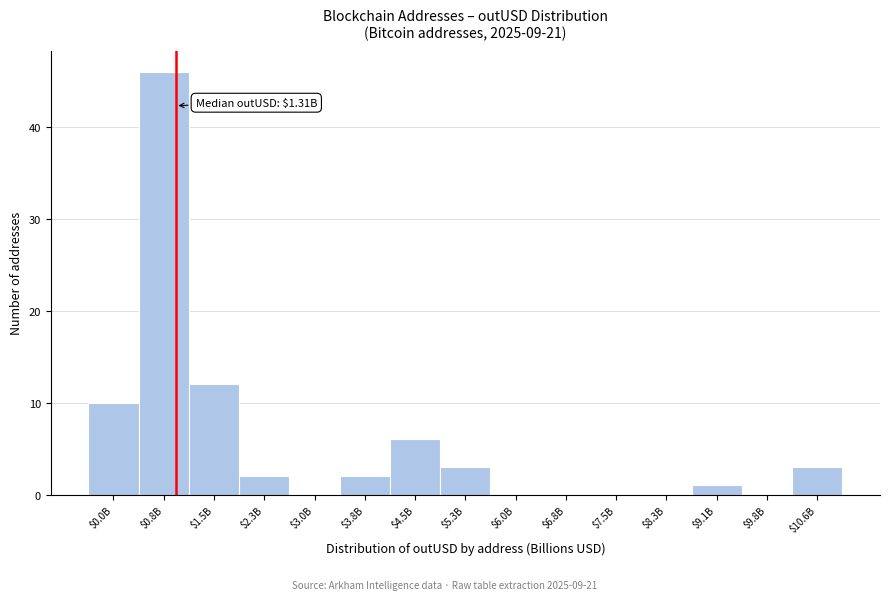

The chart shows a value of 2 at $4.5B. True or false?

False